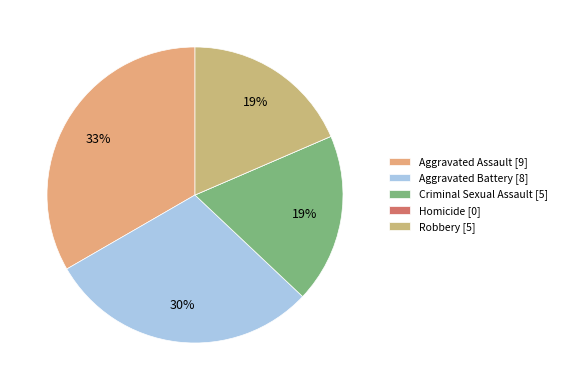

To the nearest percent, what is the difference between the largest and smallest slice percentages?

33%